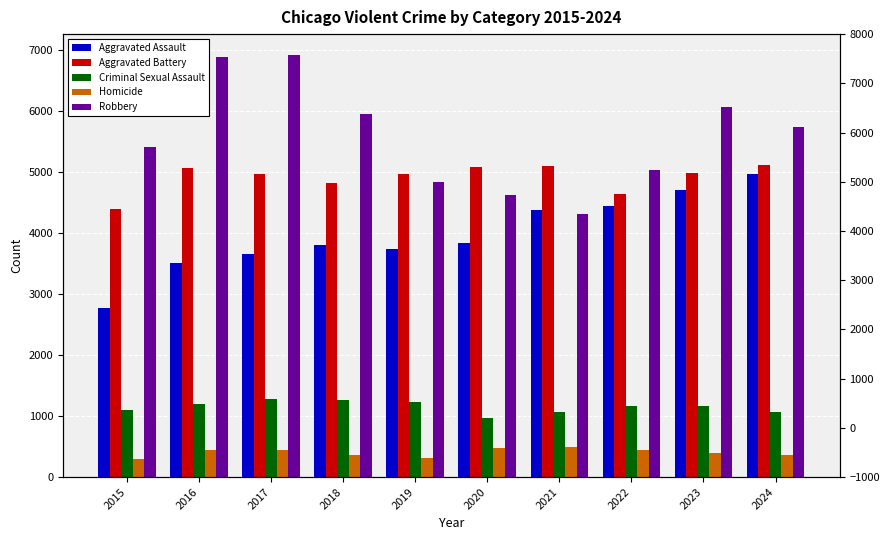

Which has a higher value, 2015 or 2024?

2024